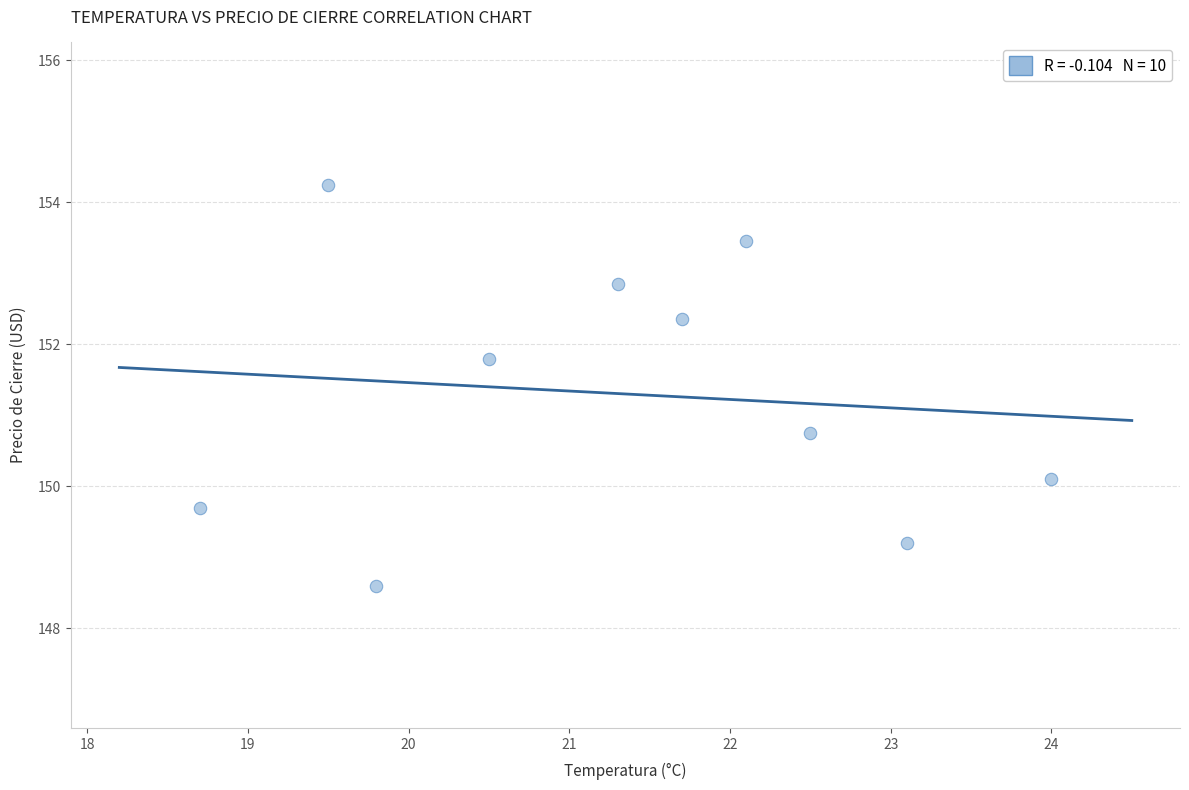

What Y value in the scatter plot is closest to 151?

150.8